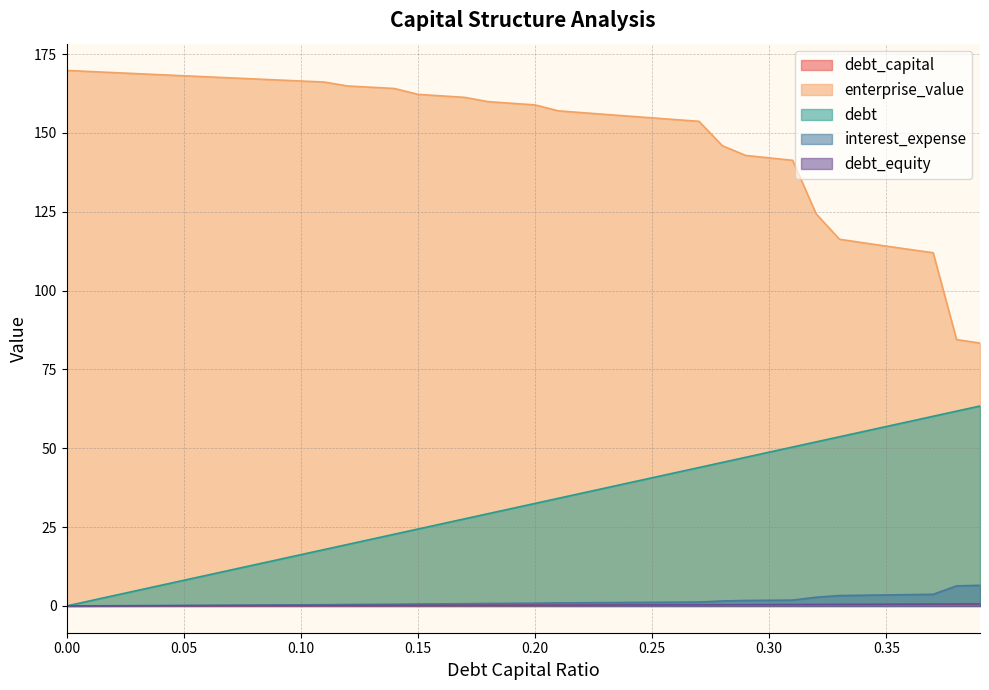

True or false: debt_equity and debt_capital intersect in this chart.

False